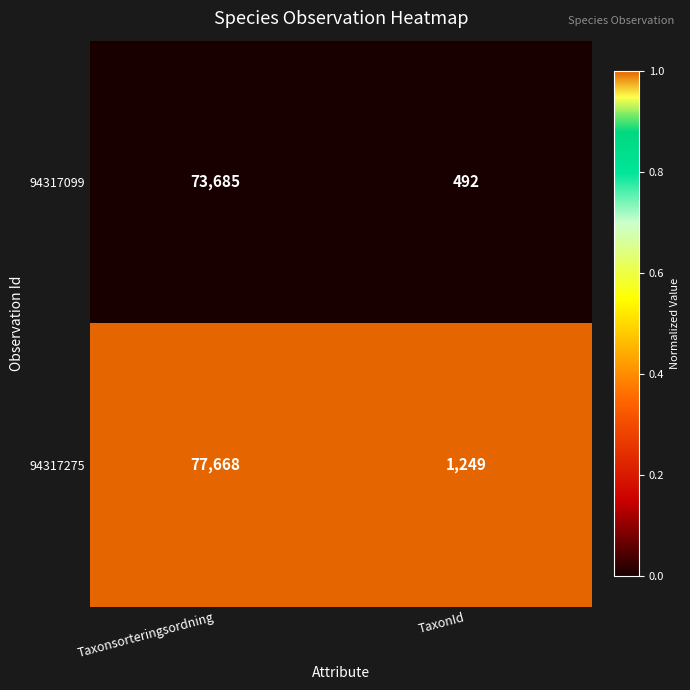

Which series has the largest range (max minus min)?

94317275